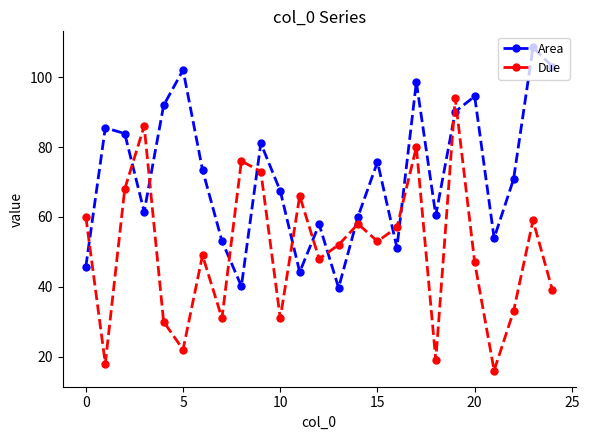

How many interior local valleys does the Area series have?

7